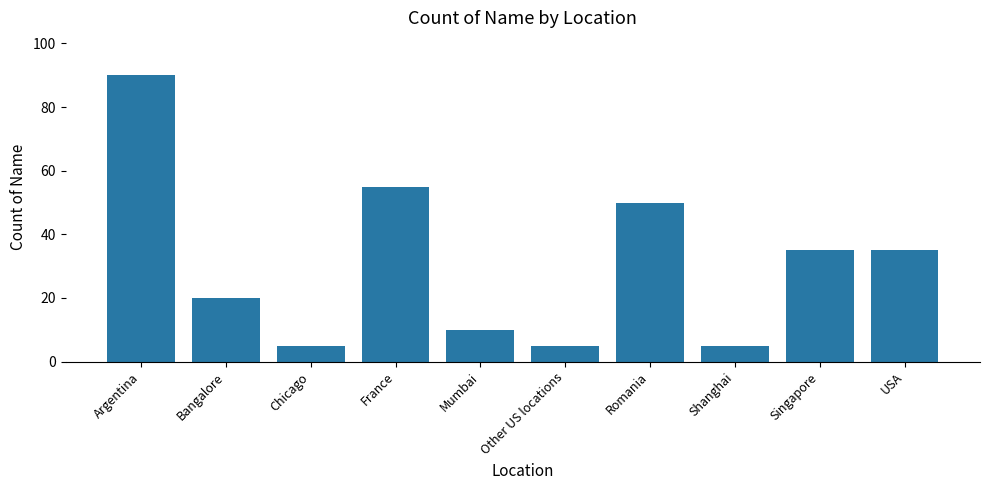

The value at Chicago is 5. True or false?

True